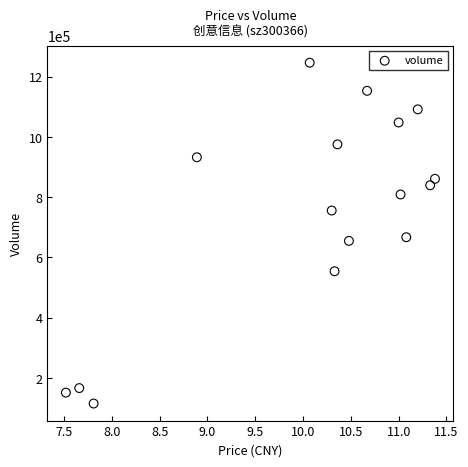

What is the range of Y values (max minus min)?

1131215